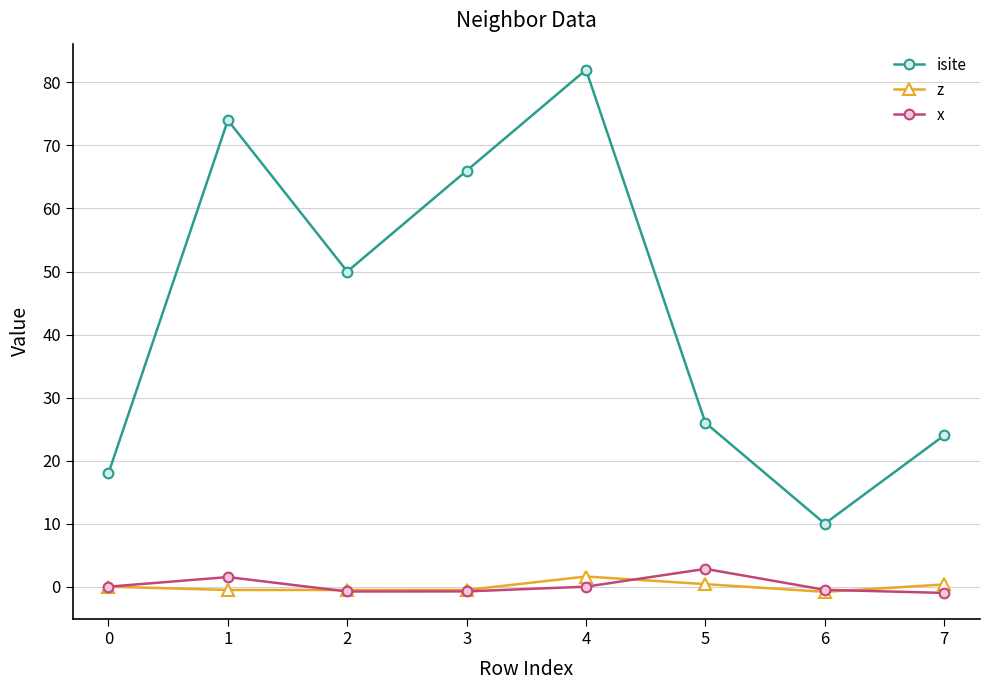

The value of isite at 7 is 33.2. True or false?

False